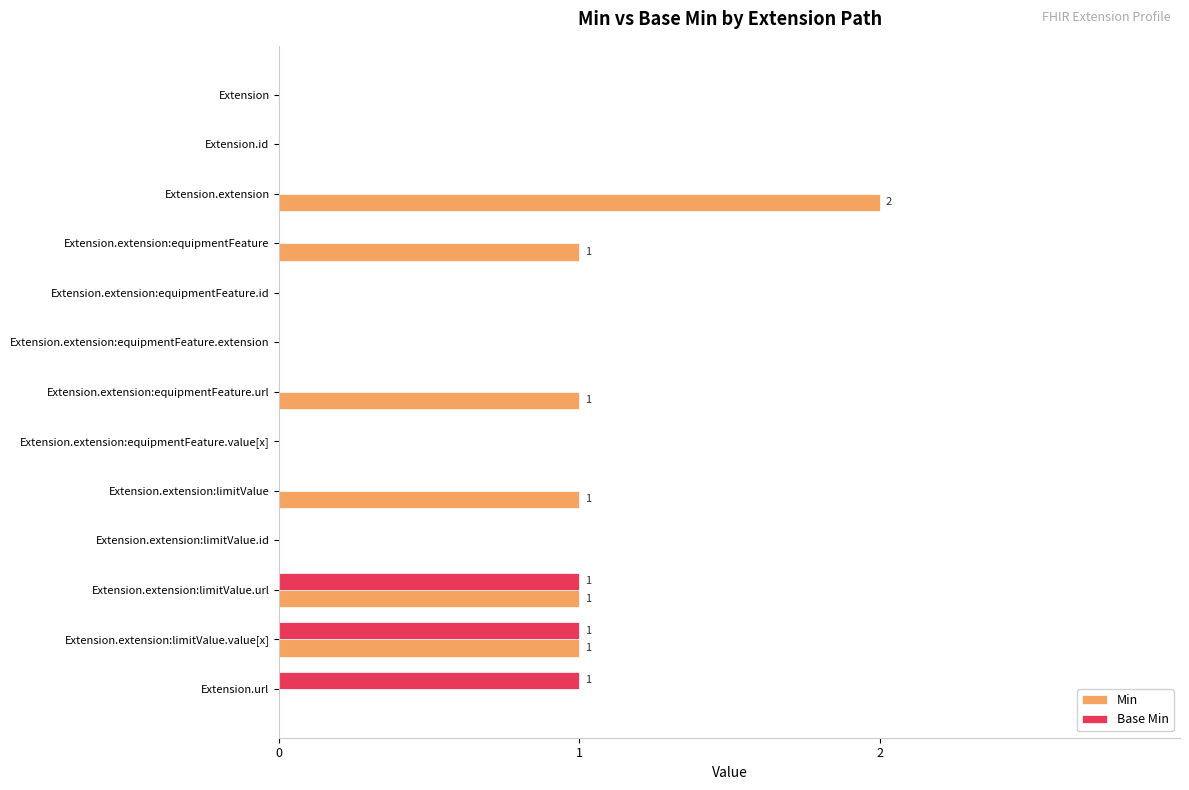

Is it true that Base Min equals 1 at Extension.extension:limitValue.value[x]?

True